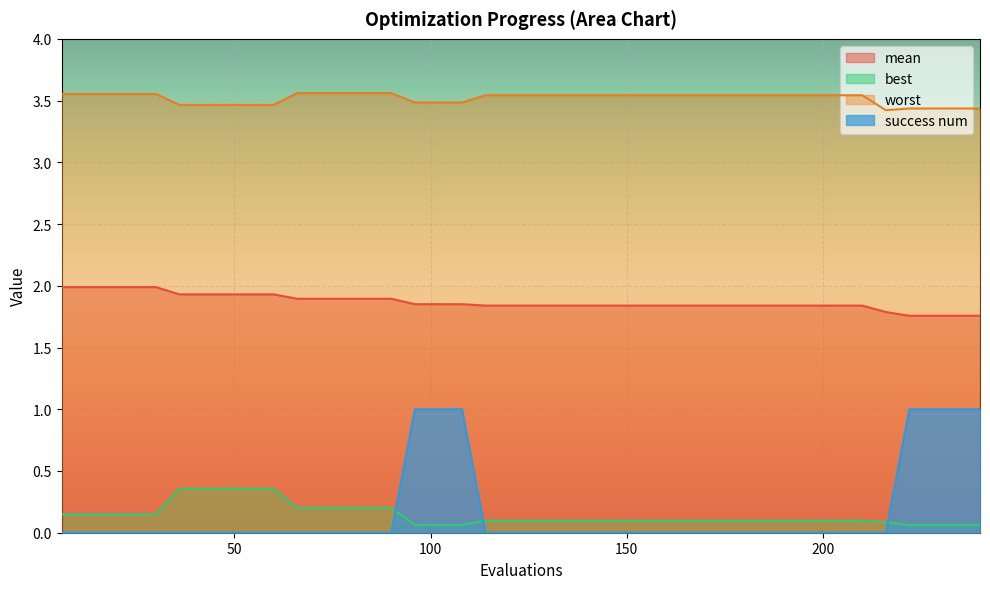

How many lines are shown in the chart?

4